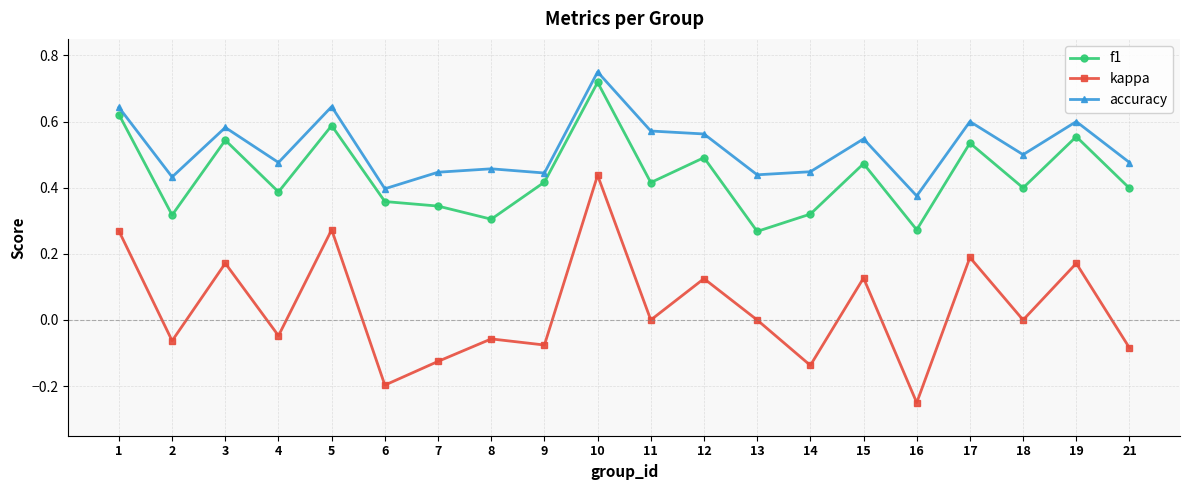

Rank the series by their maximum value, from highest to lowest.

accuracy, f1, kappa